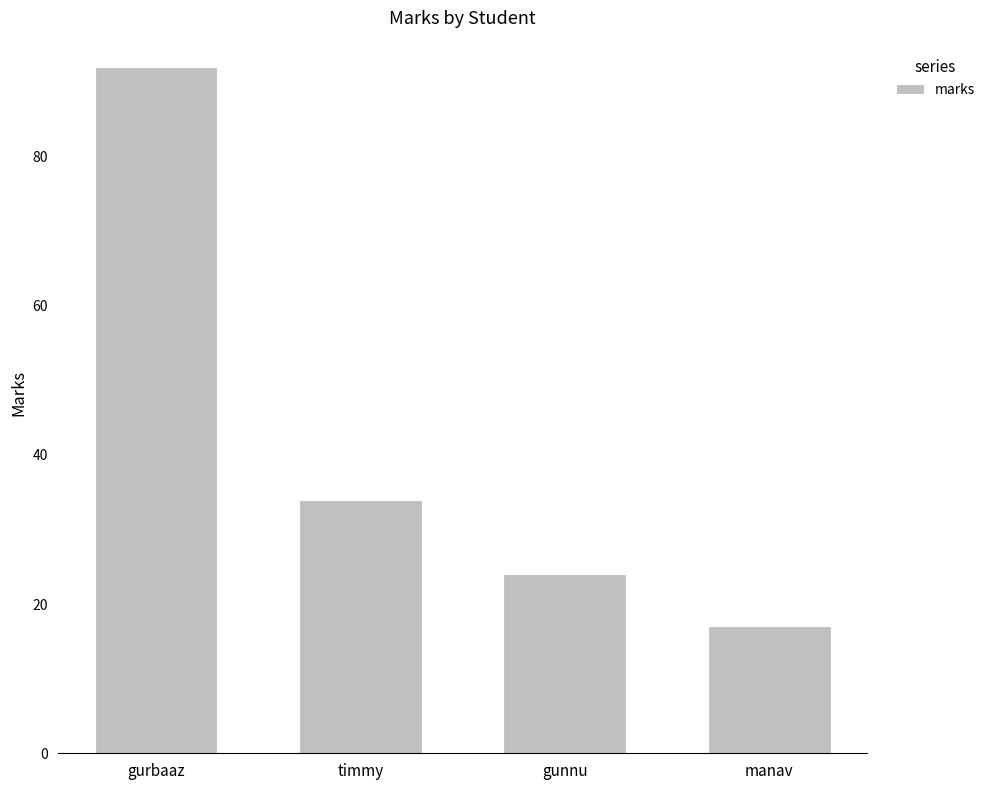

What is the sum of the values at timmy and manav?

51